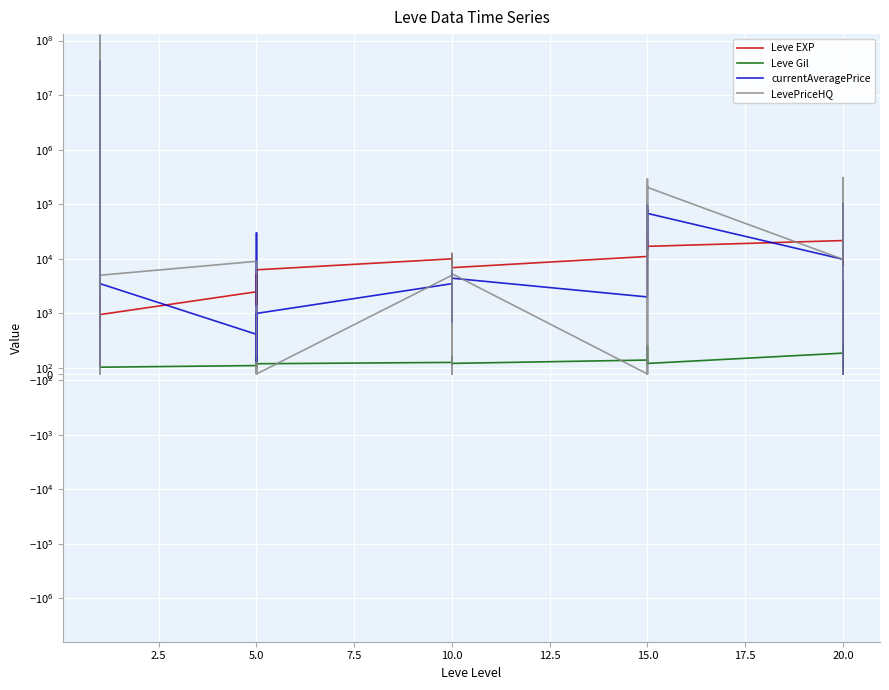

Which series has the largest total across all categories?

LevePriceHQ